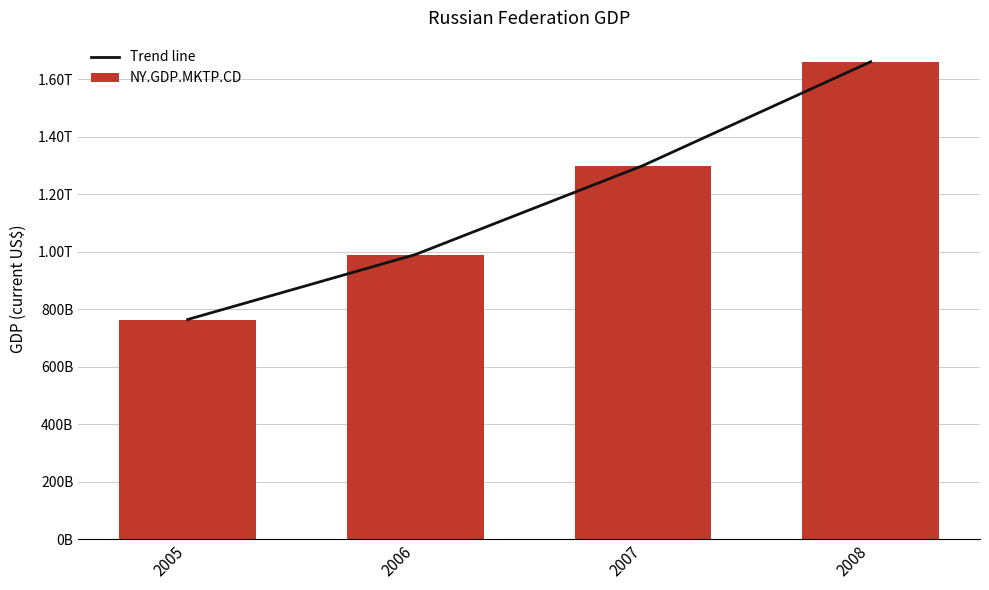

How many data points in Trend line are above 1299705764823?

2